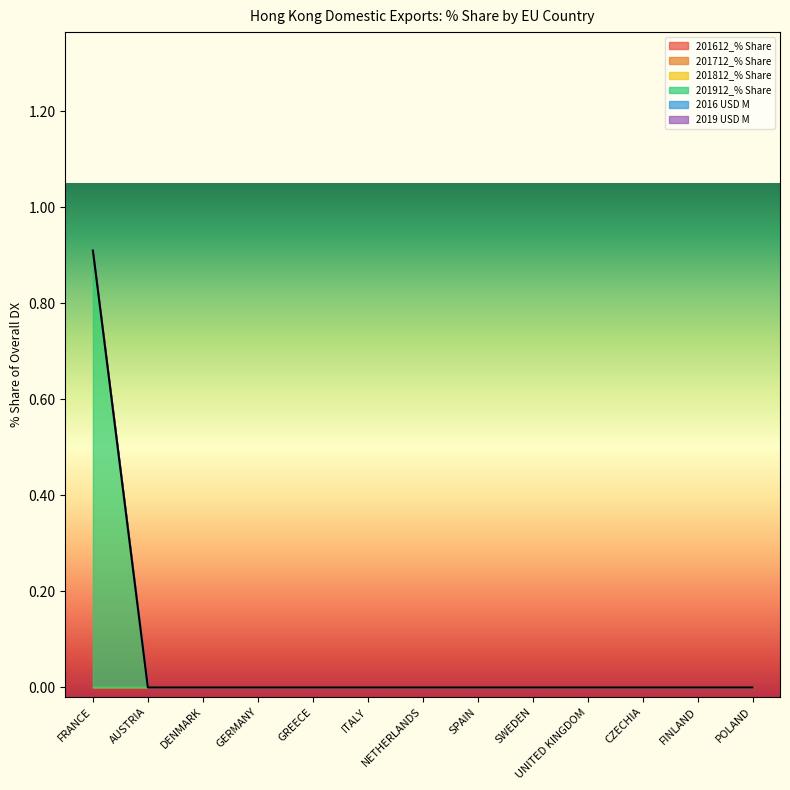

How many data points in 2019 USD M are above 0?

1